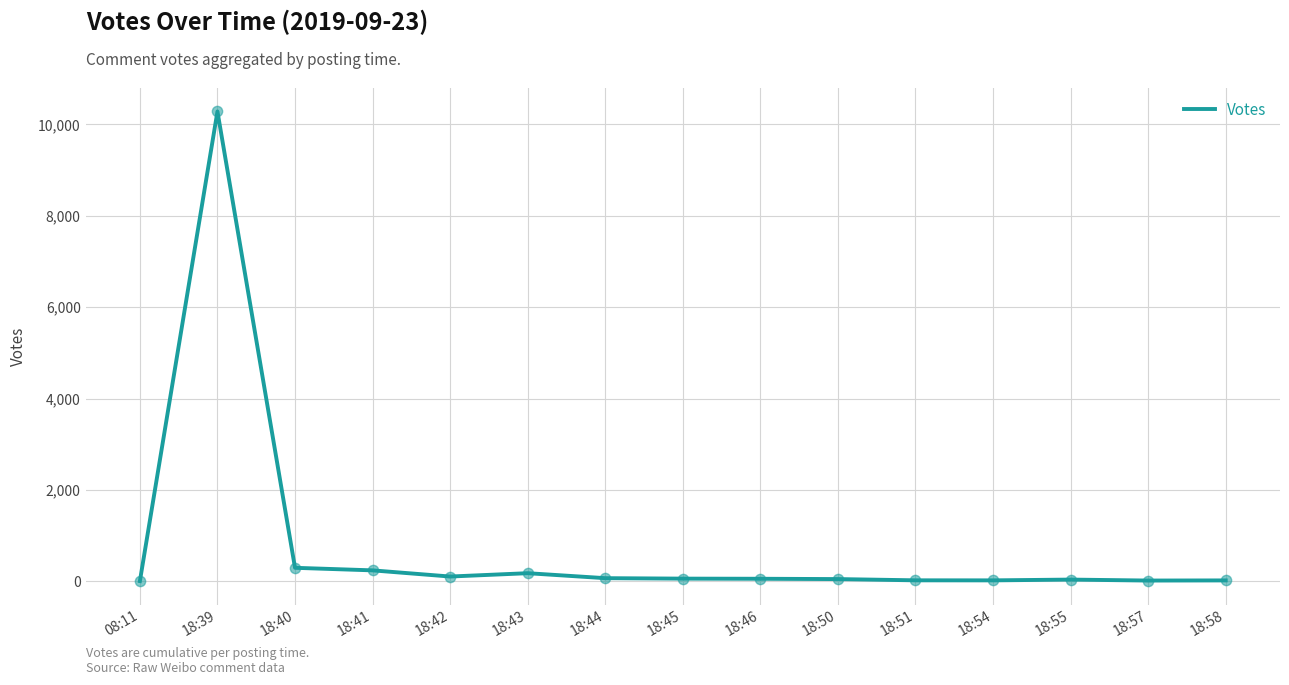

Between 18:41 and 18:45, which is larger?

18:41